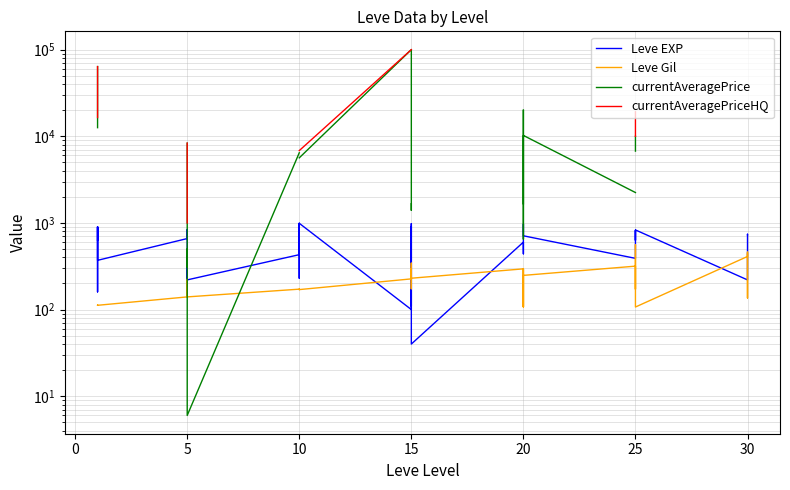

The value of Leve Gil at 10 is 47.2. True or false?

False